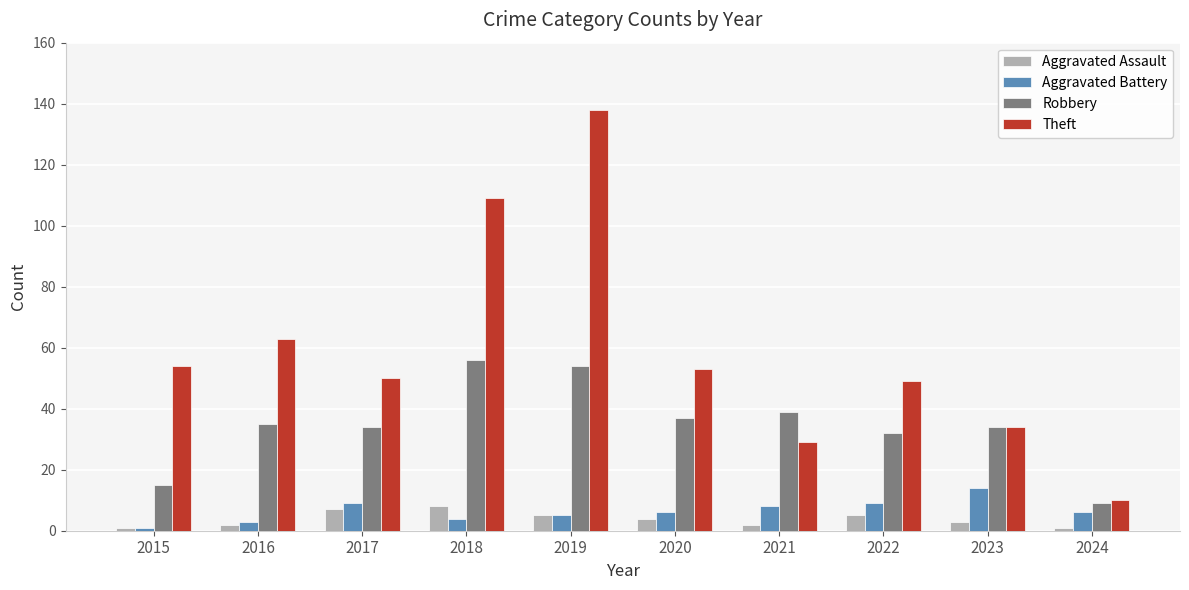

At 2021, list the series in order from largest to smallest.

Robbery, Theft, Aggravated Battery, Aggravated Assault